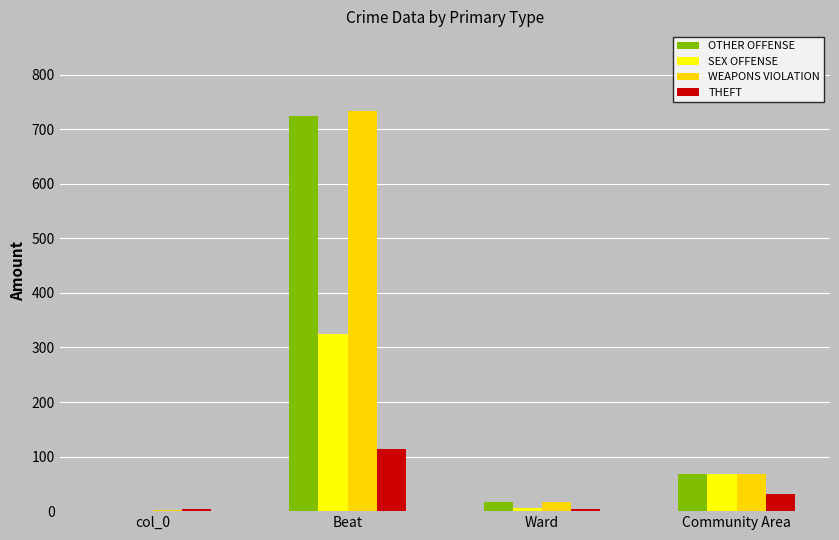

Reading right to left, what are all the values shown in this chart?

OTHER OFFENSE: 68	16	724	0
SEX OFFENSE: 69	5	324	1
WEAPONS VIOLATION: 68	17	733	3
THEFT: 32	4	113	4